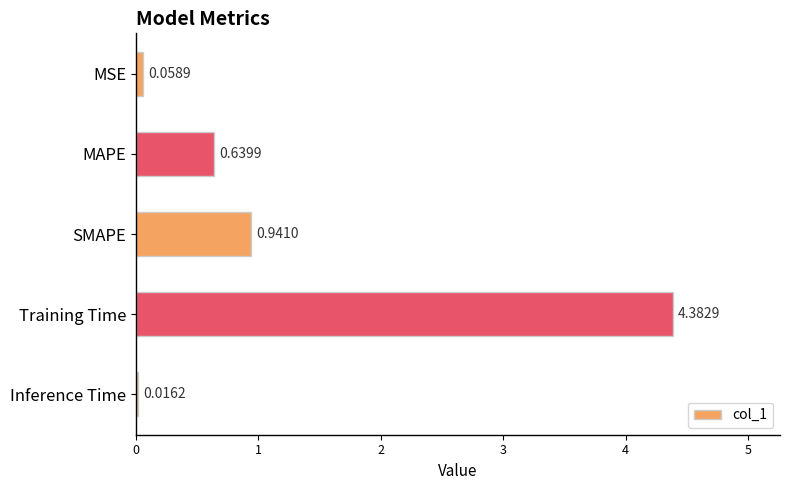

At which label is the value closest to 2?

SMAPE